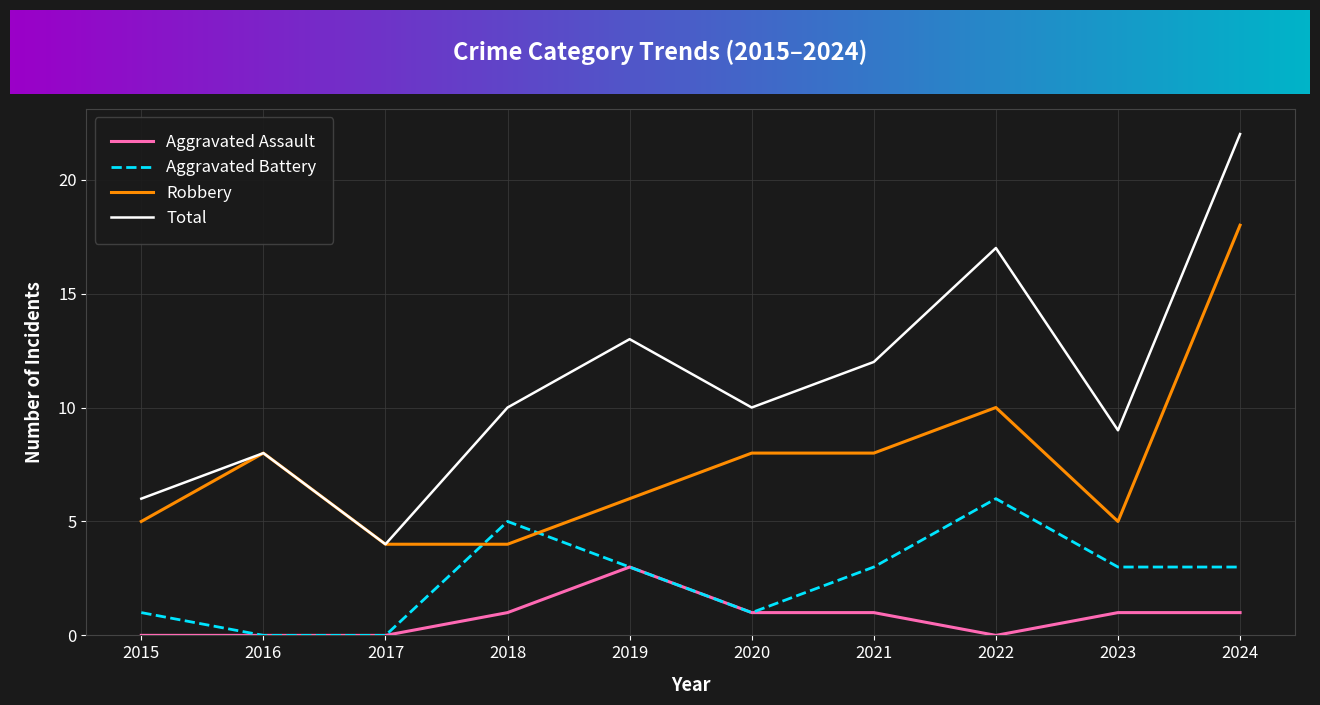

True or false: Aggravated Battery and Total intersect in this chart.

False